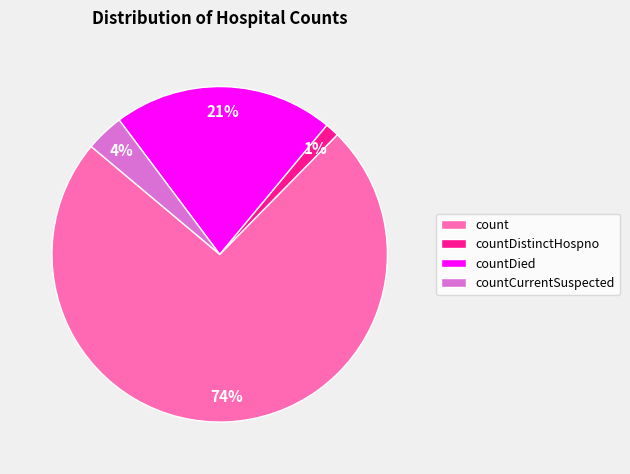

To the nearest percent, what is the average slice percentage?

25%